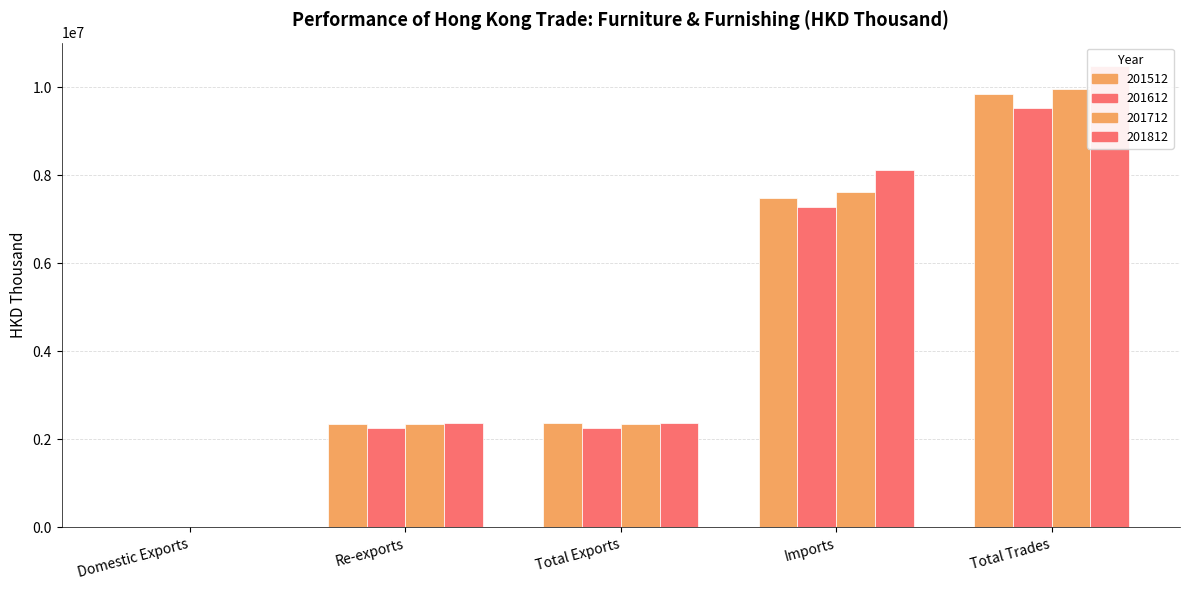

Does the chart contain stacked bars?

No